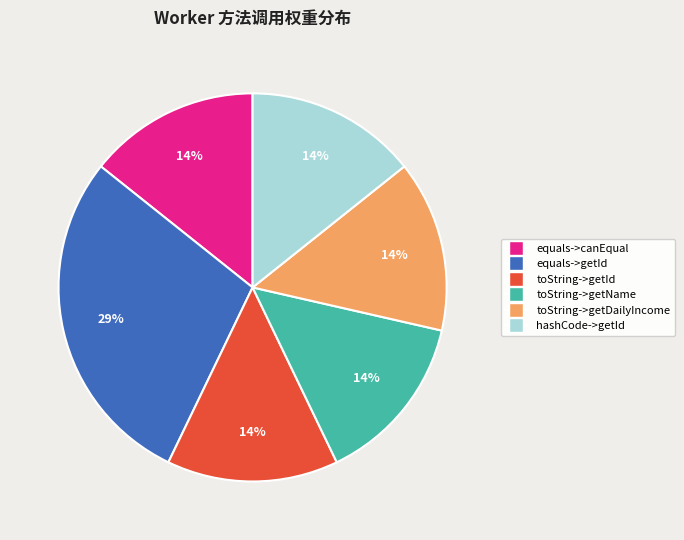

What percentage is the hashCode->getId slice, to the nearest percent?

14%